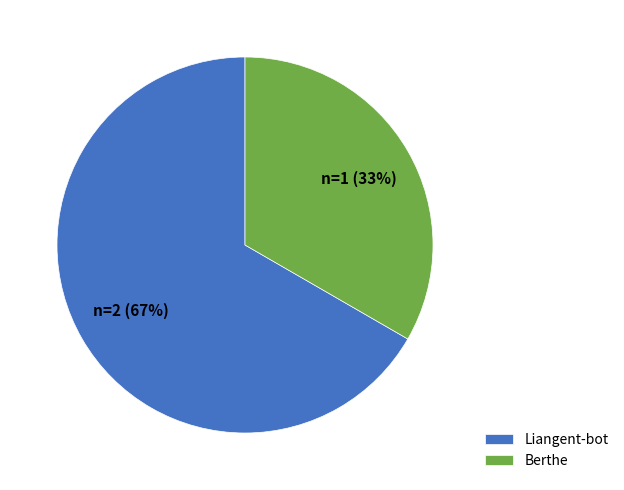

Do Liangent-bot and Berthe together represent more than half of the pie?

Yes